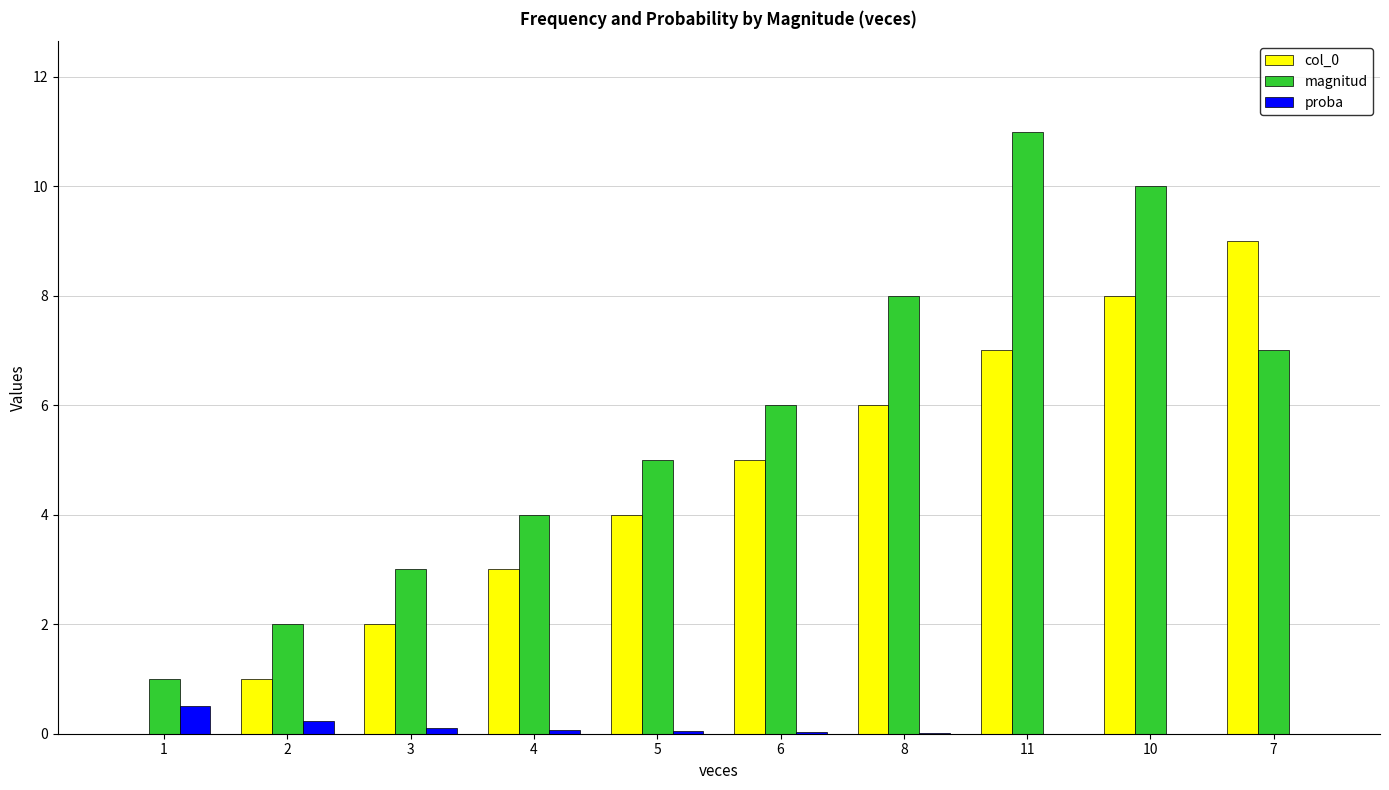

Is the value of proba at 7 greater than the value of col_0 at 5?

No